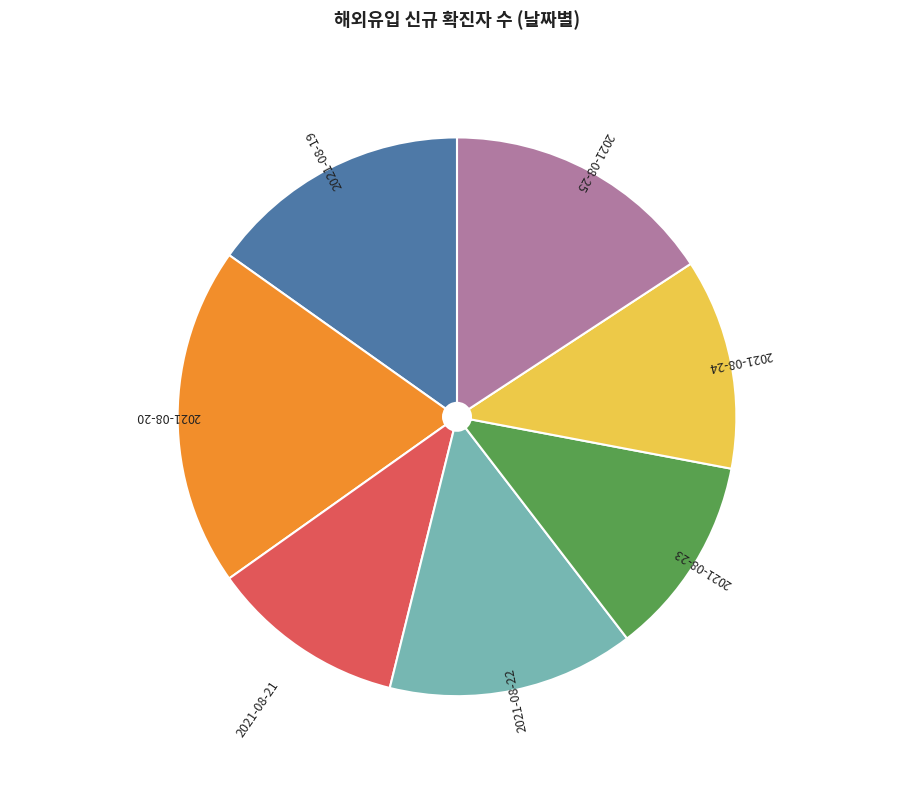

Does any single category account for the majority?

No